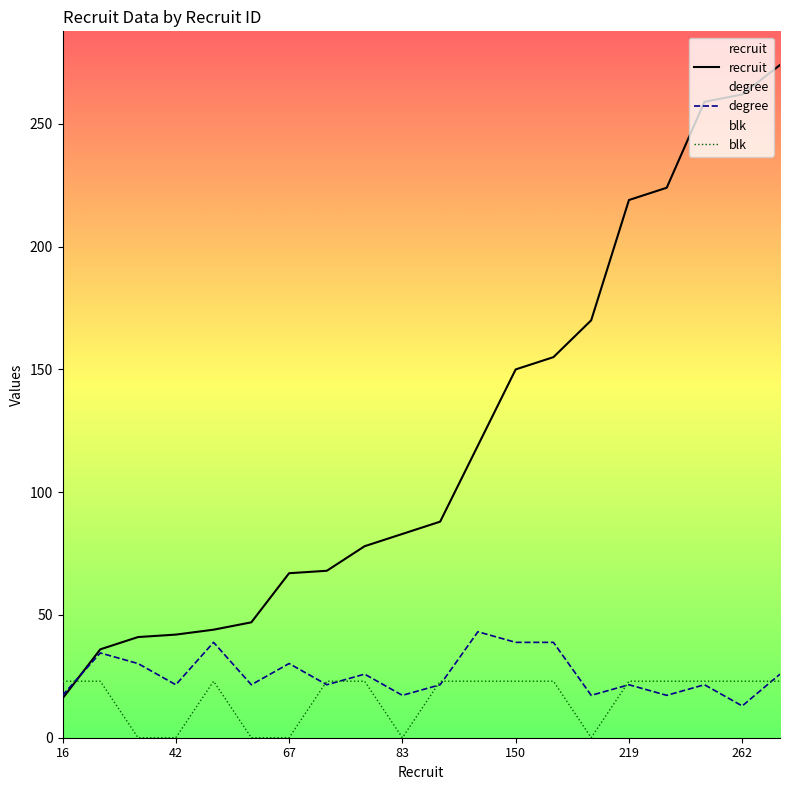

True or false: recruit and blk cross at least once.

True